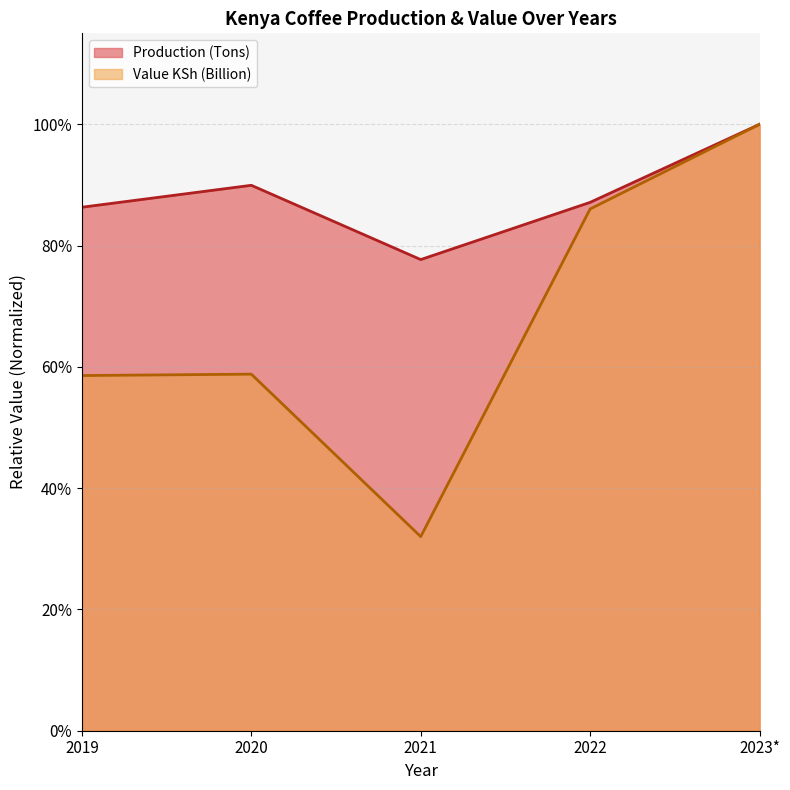

What position from the right is 2020?

4